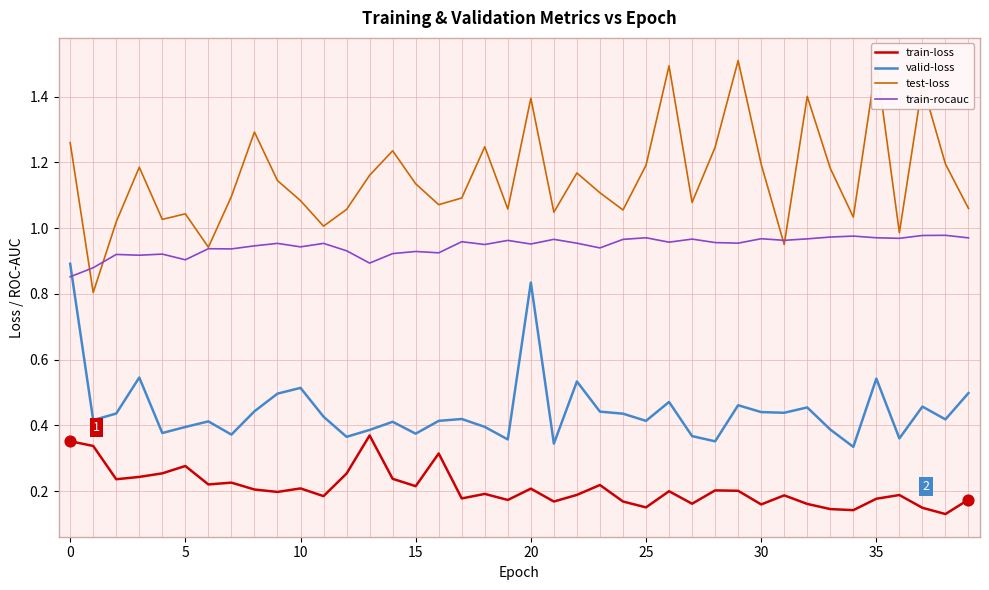

What are all the series names shown in the legend?

train-loss, valid-loss, test-loss, train-rocauc